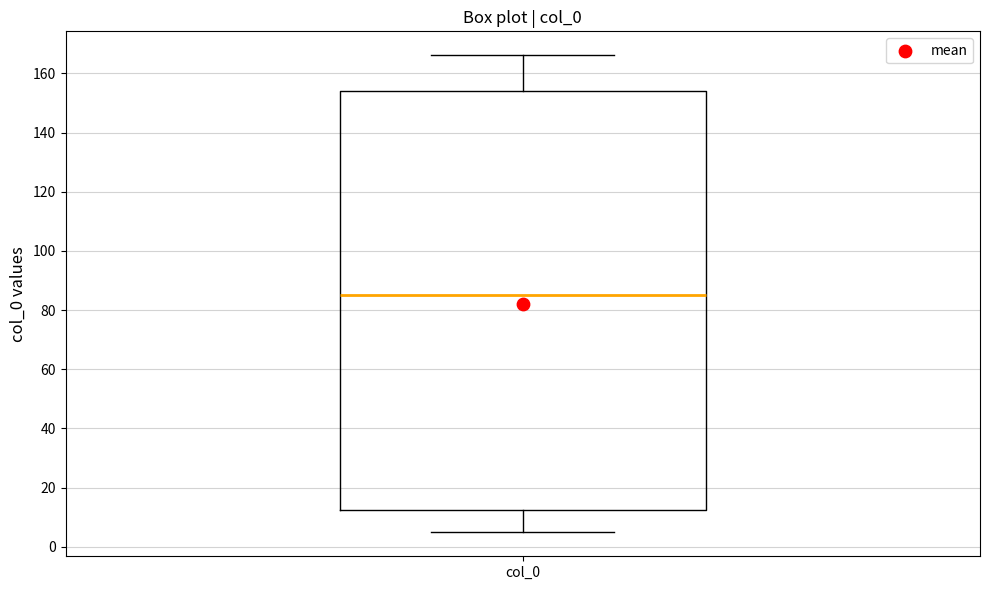

Transcribe this box plot: give where the median line is, the range the box spans, and where the two whiskers end, as read against the y-axis. The values are not printed on the chart, so give them approximately, as read against the axis.

median 86, box 12 to 154, whiskers 4 to 166